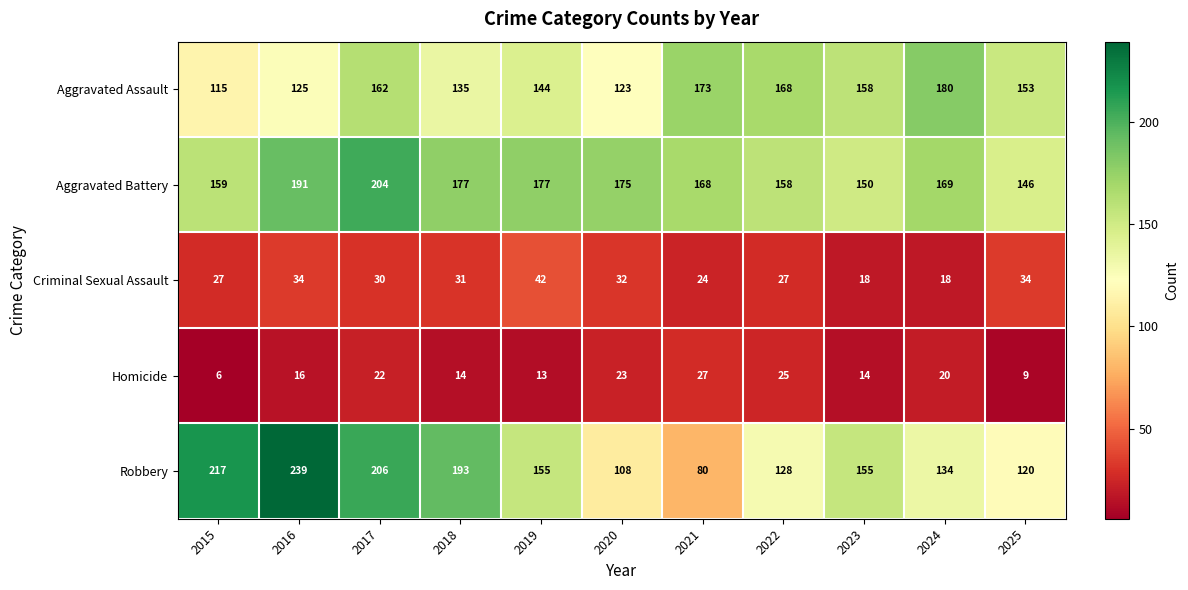

What is the sum of all Aggravated Assault values?

1636